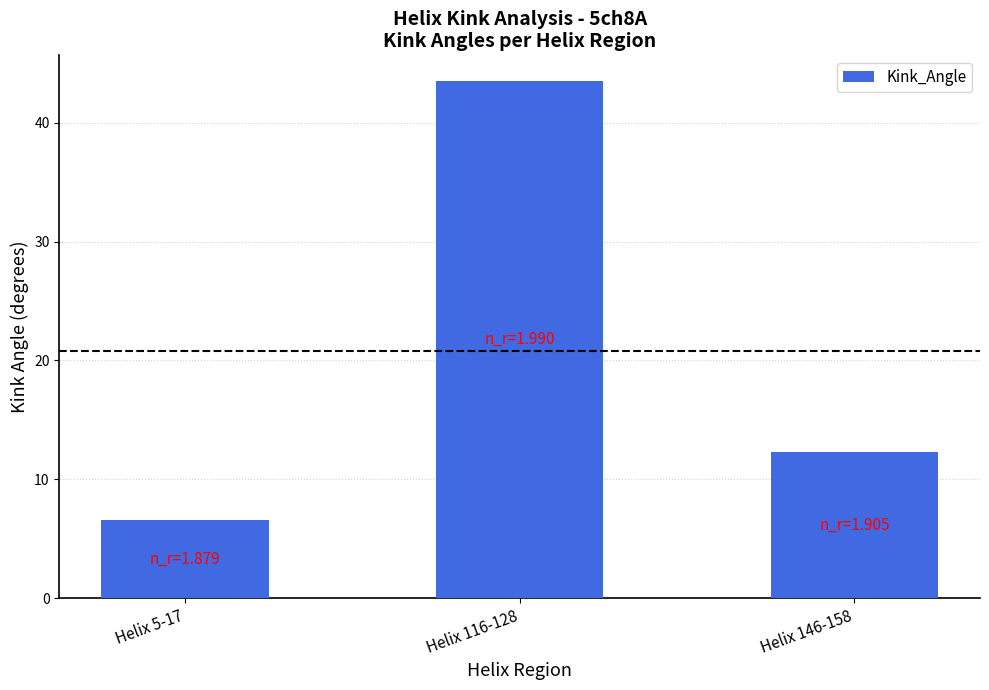

True or false: the data shows 8.8 at Helix 116-128.

False